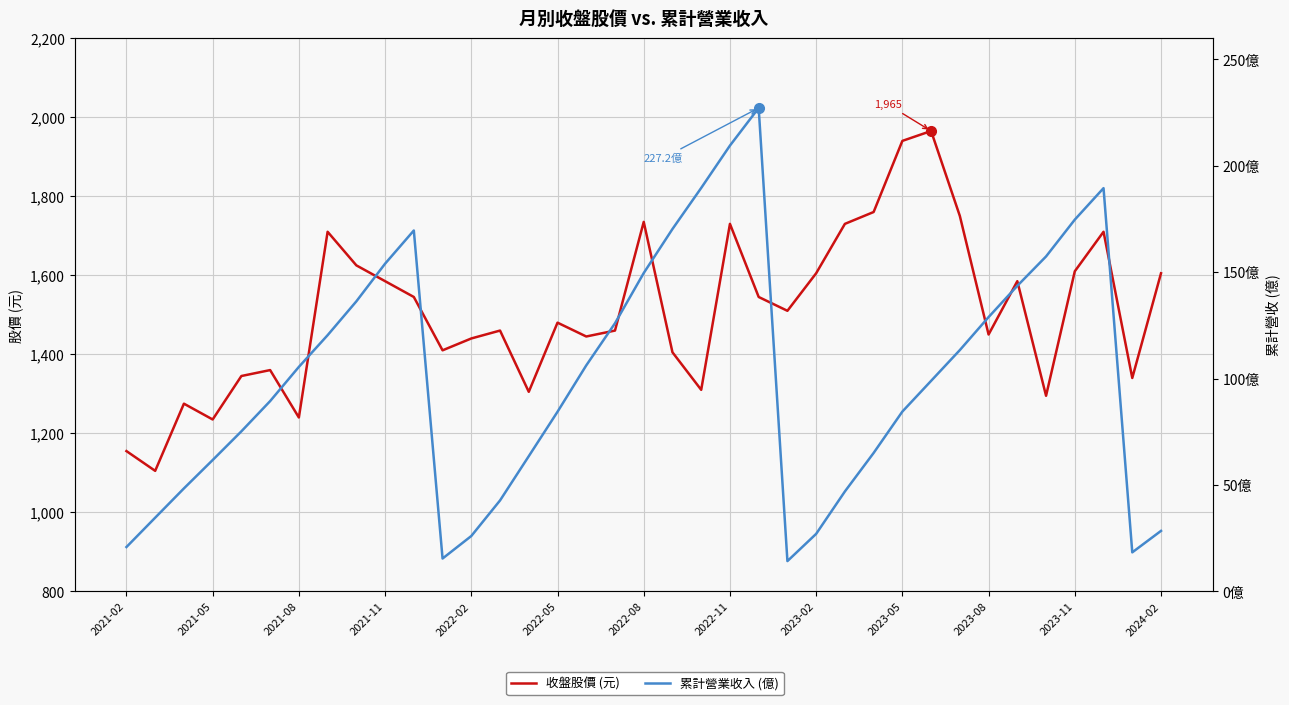

Count the number of data series in this chart.

2